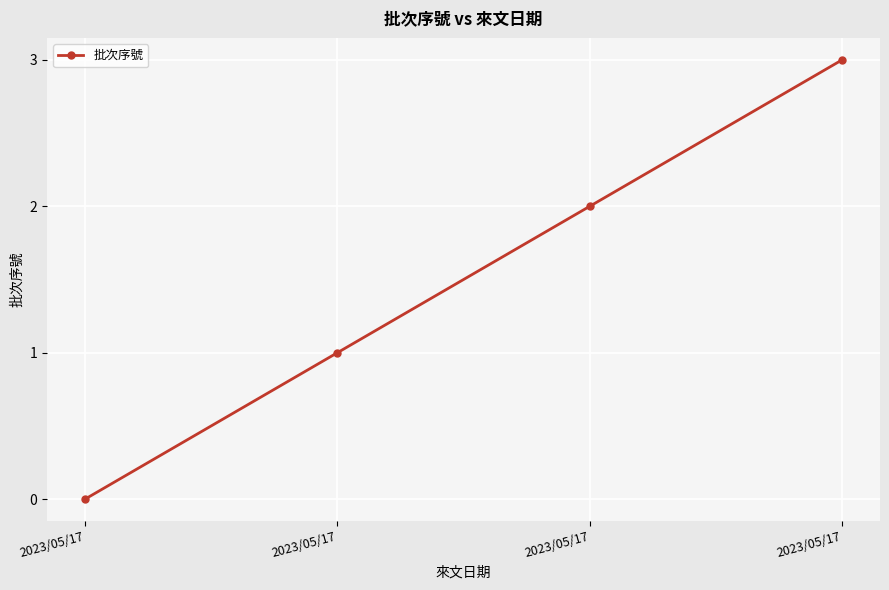

Count the values in the range 1 to 3.

3